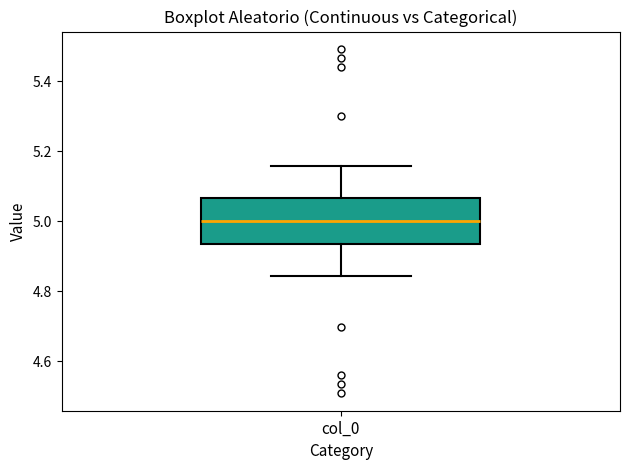

Transcribe this box plot: give where the median line is, the range the box spans, and where the two whiskers end, as read against the y-axis. The values are not printed on the chart, so give them approximately, as read against the axis.

median 5.00, box 4.94 to 5.06, whiskers 4.84 to 5.16